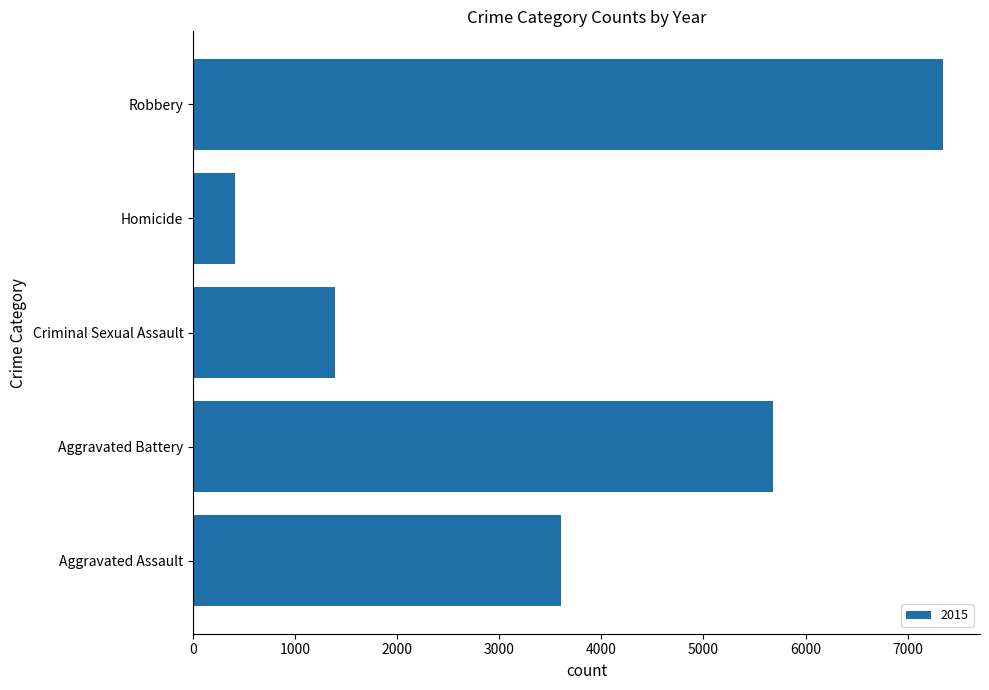

What is the difference between the second highest and second lowest values?

4287